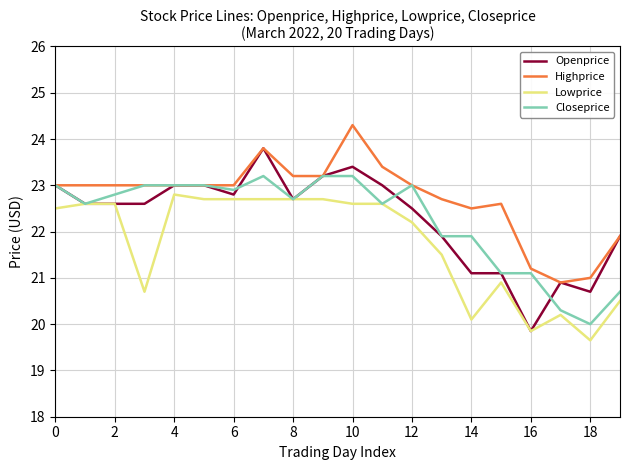

Which series has the largest total across all categories?

Highprice